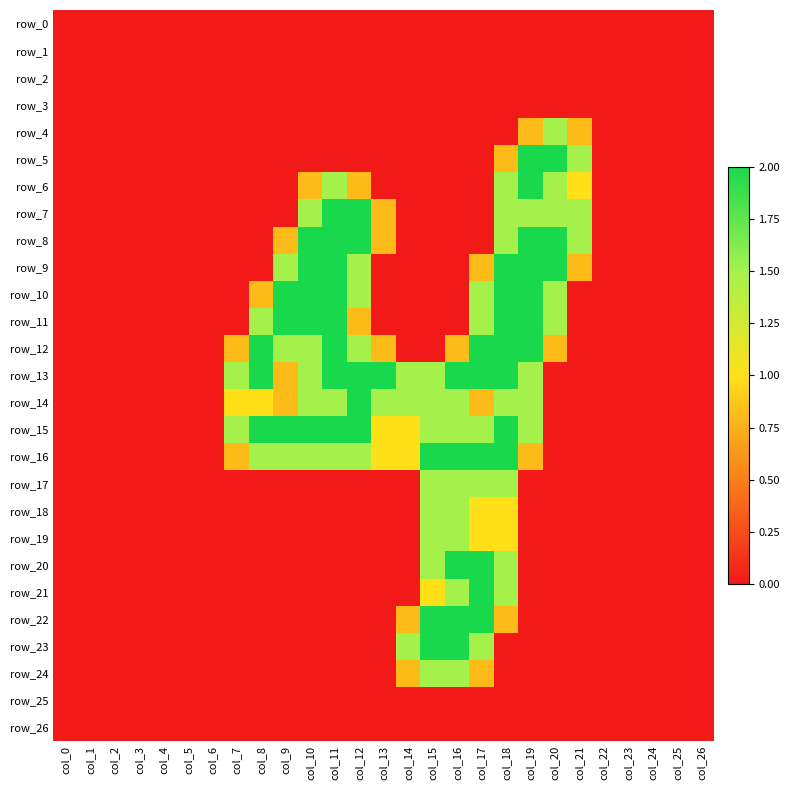

At col_21, list the series in order from largest to smallest.

row_5, row_7, row_8, row_6, row_4, row_9, row_0, row_1, row_2, row_3, row_10, row_11, row_12, row_13, row_14, row_15, row_16, row_17, row_18, row_19, row_20, row_21, row_22, row_23, row_24, row_25, row_26